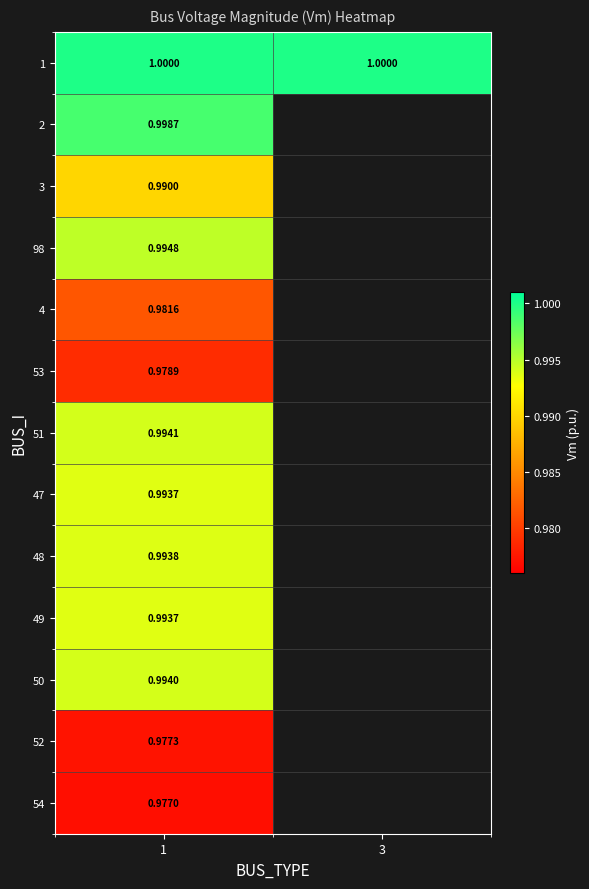

At which label does 52 reach its minimum?

1